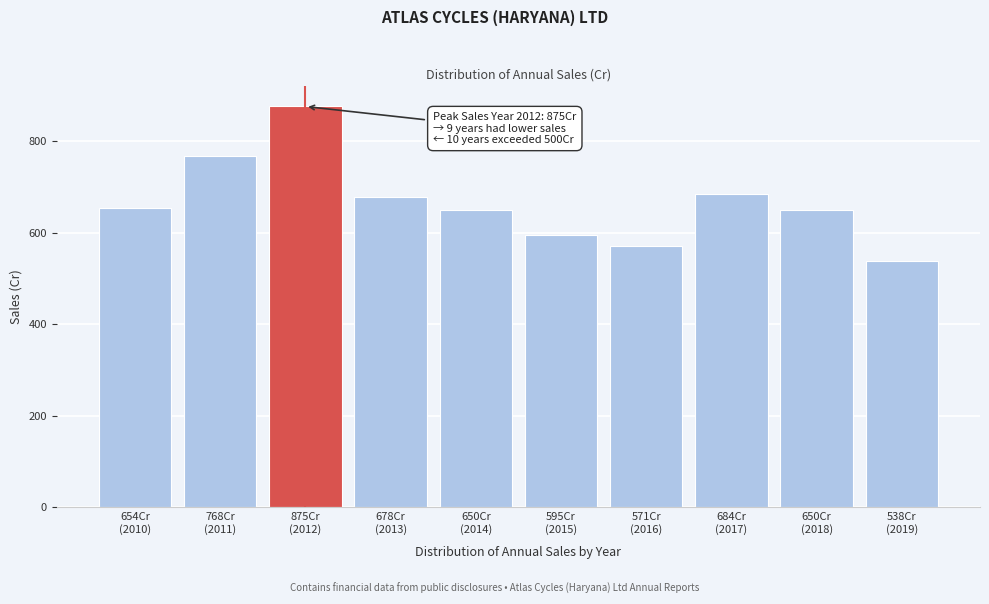

What is the sum of all values?

6664.0